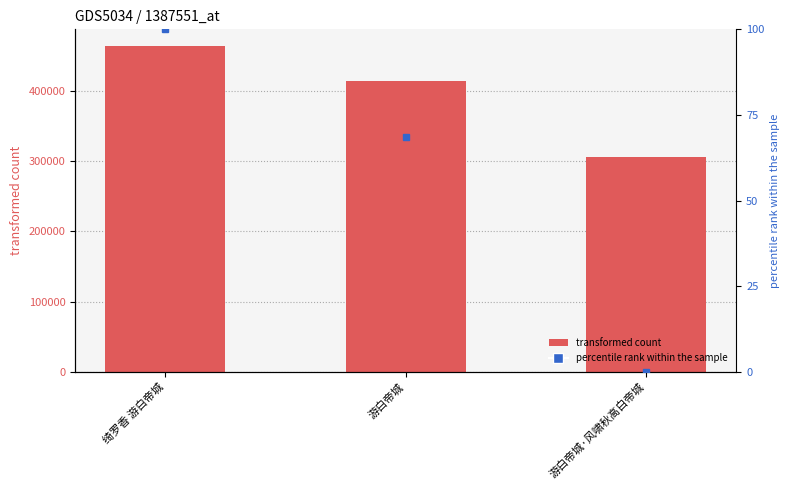

Rank the categories by value from highest to lowest.

绮罗香 游白帝城, 游白帝城, 游白帝城·风啸秋高白帝城